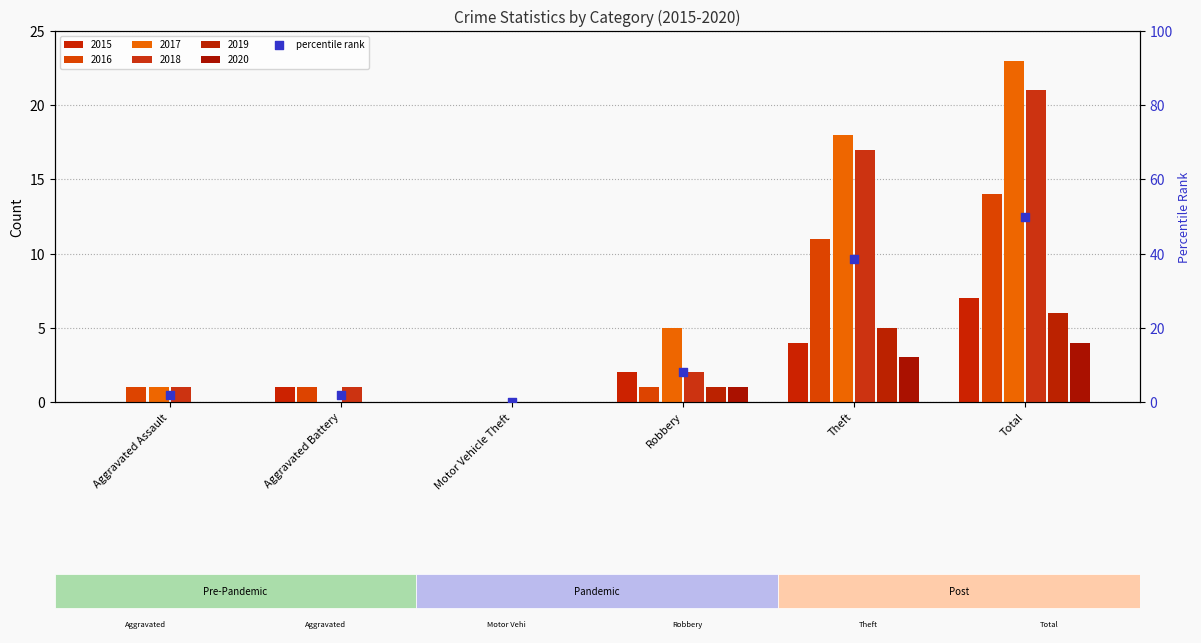

Which series contains the highest Y value?

2017